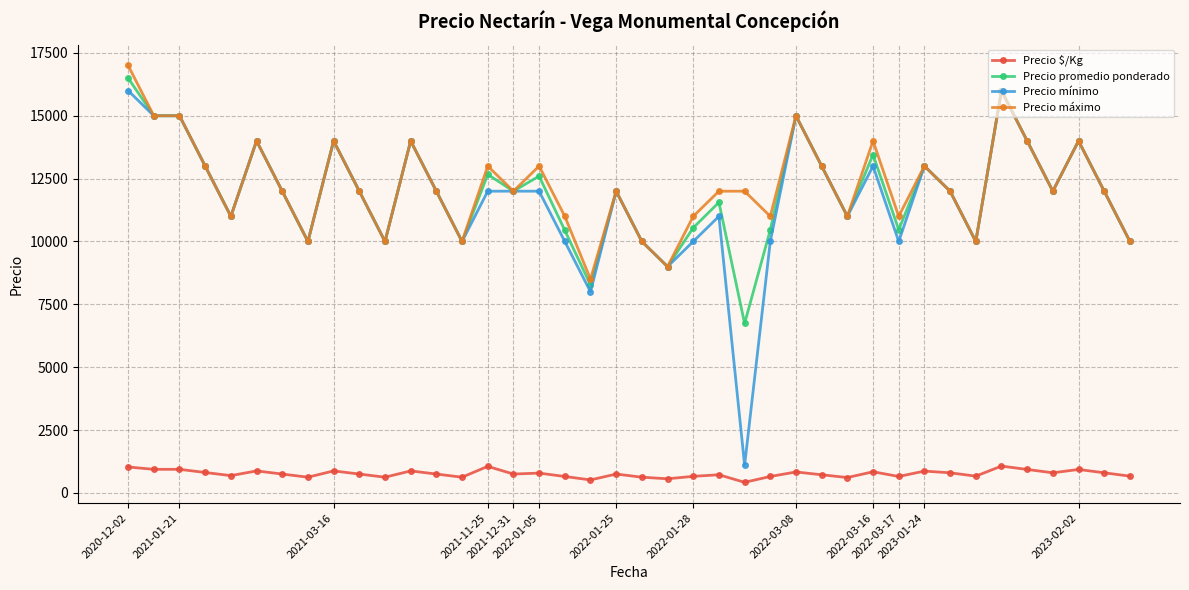

True or false: Precio promedio ponderado has more than 1 interior local peaks.

True